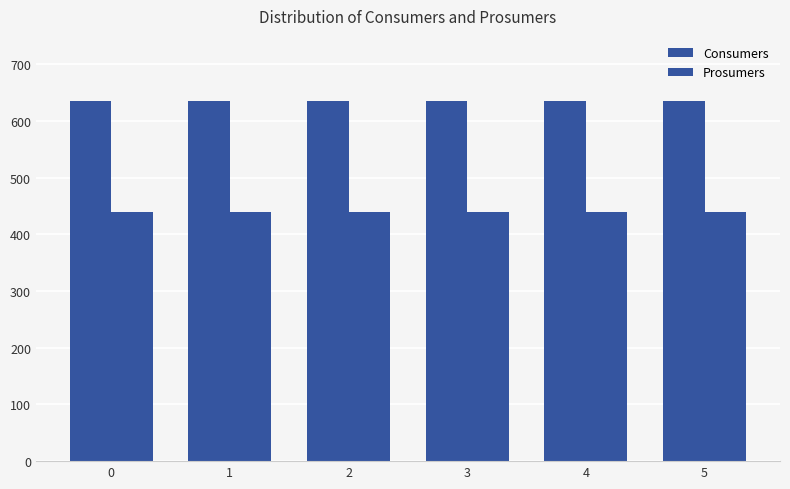

Are the bars horizontal?

No